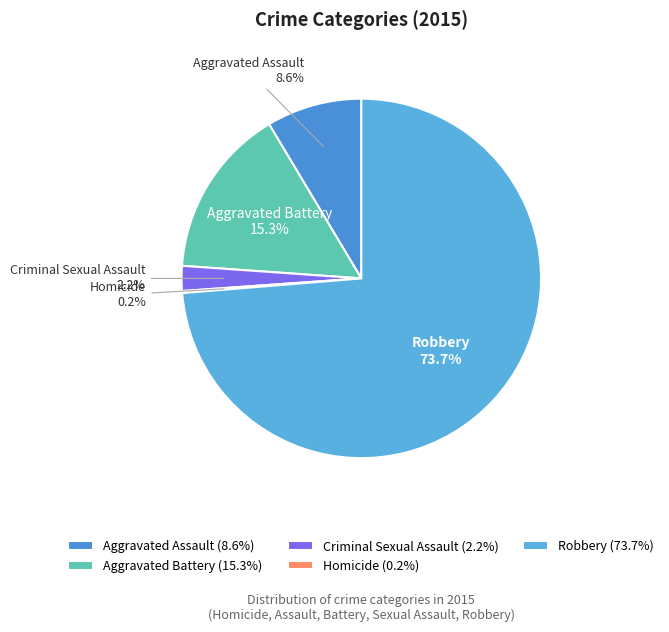

Which slice is the largest?

Robbery